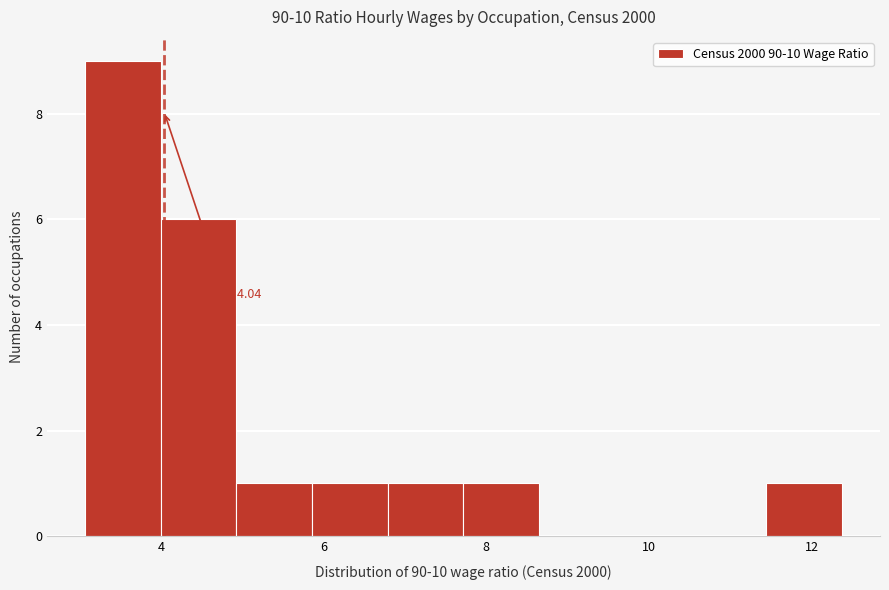

Which range on the x-axis has the tallest bar?

3.0 to 4.0